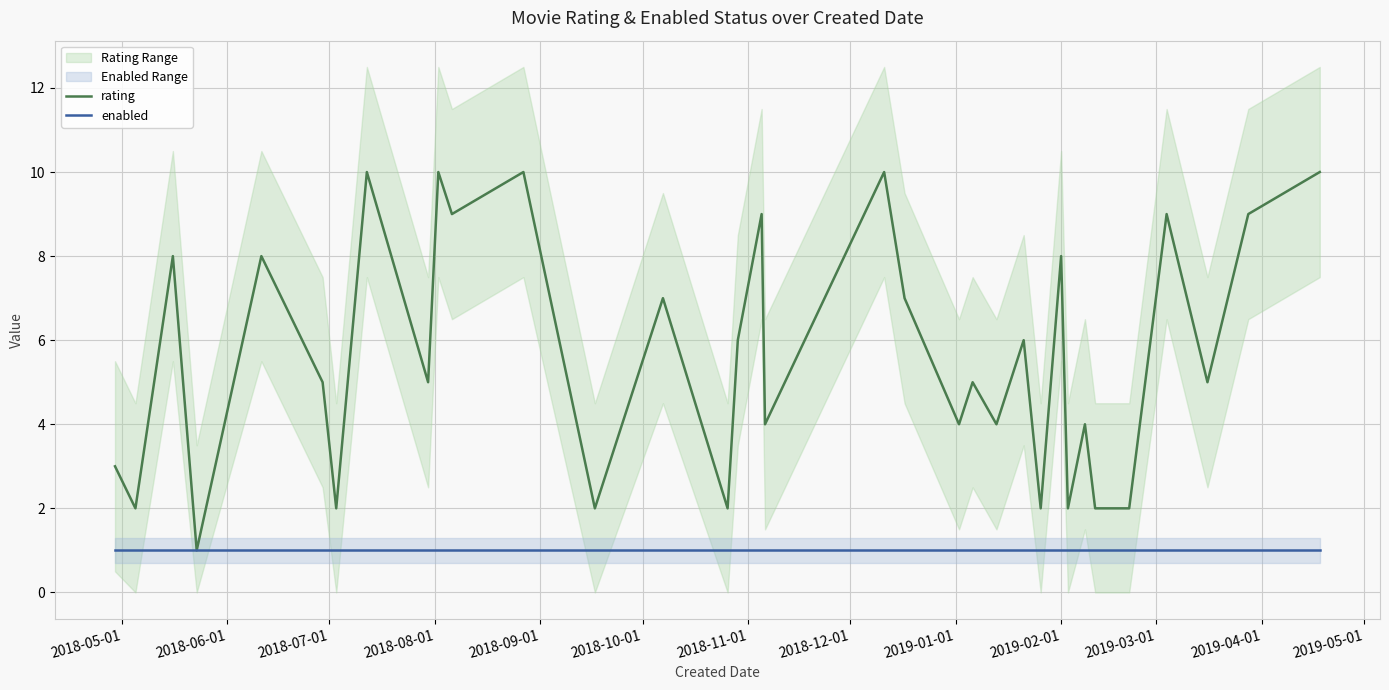

The value of rating at 2018-11-01 is 1. True or false?

False